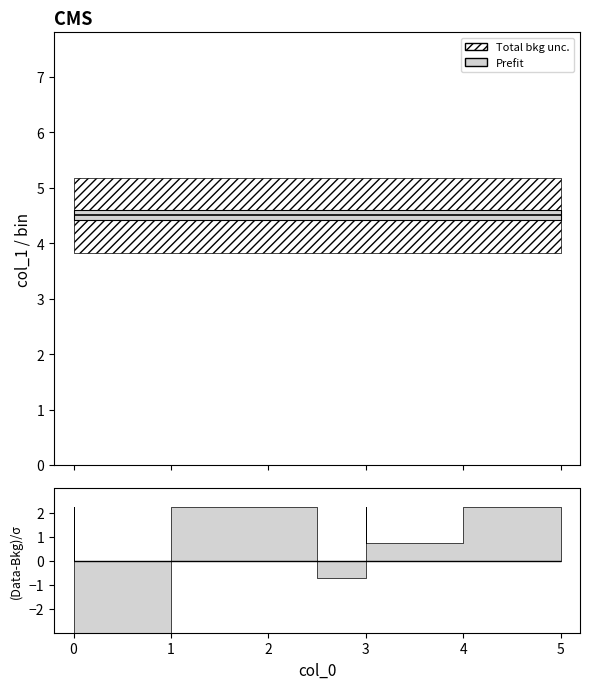

Reading right to left, transcribe all the data shown in this chart.

6	2	5	6	6	1	6	4